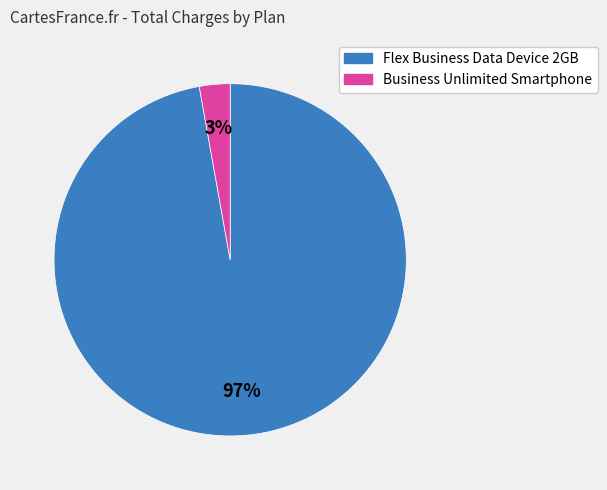

Is it true that Flex Business Data Device 2GB is 83% of the pie?

False